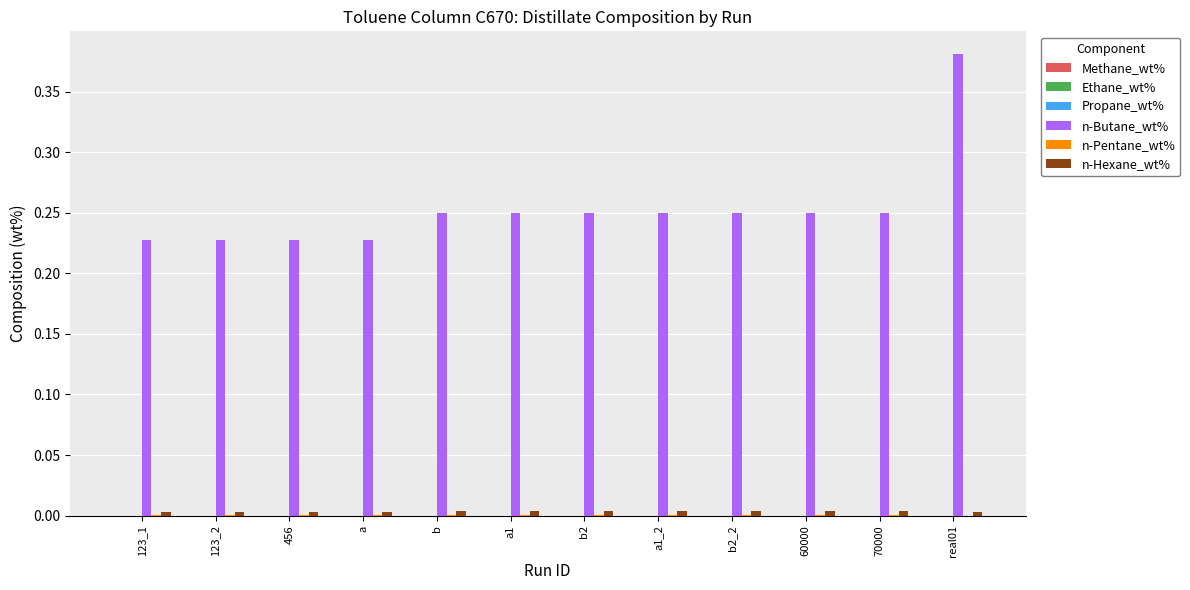

Which series has the largest total across all categories?

n-Butane_wt%